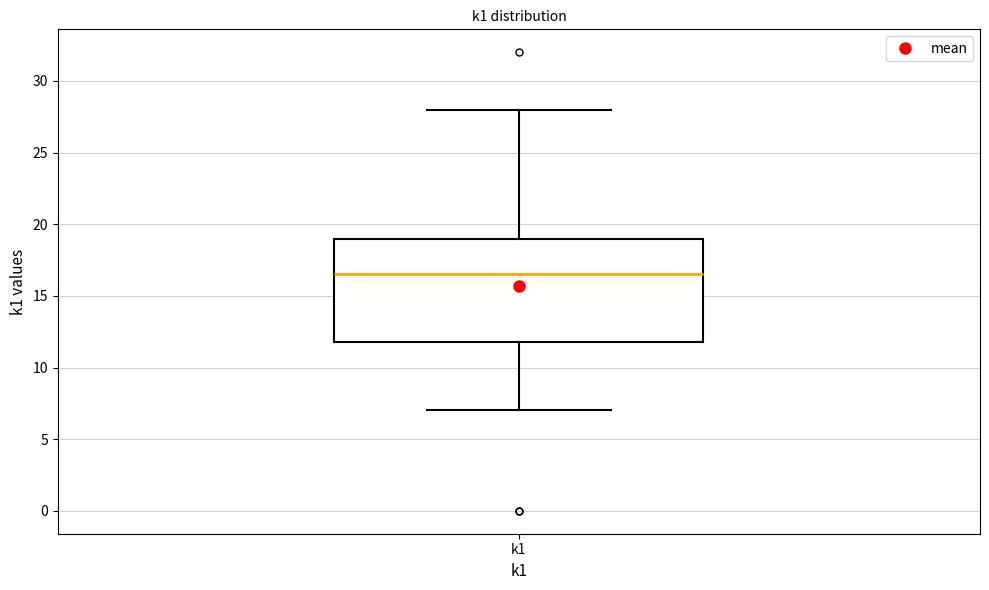

Read this box plot against the y-axis: the position of the median line, the range covered by the box, and the ends of both whiskers. The values are not printed on the chart, so give them approximately, as read against the axis.

median 16.5, box 12.0 to 19.0, whiskers 7.0 to 28.0